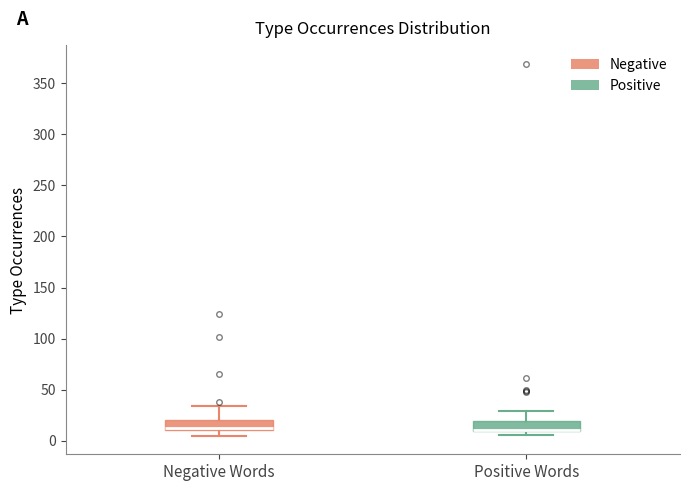

Reading left to right, read every box against the y-axis: the position of its median line, the range the box covers, and the ends of its whiskers. The values are not printed on the chart, so give them approximately, as read against the axis.

Negative Words: median 15, box 10 to 20, whiskers 5 to 35
Positive Words: median 10 (drawn on the box's lower edge), box 10 to 20, whiskers 5 to 30